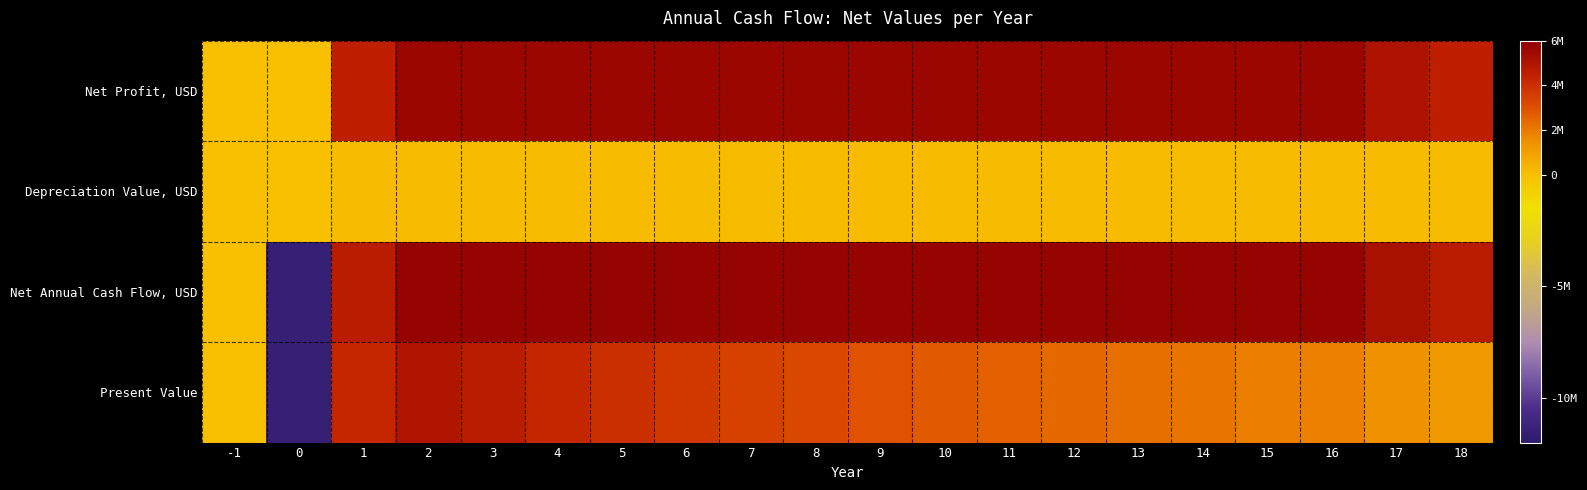

Rank the series at 7 from lowest to highest value.

Depreciation Value, USD, Present Value, Net Profit, USD, Net Annual Cash Flow, USD